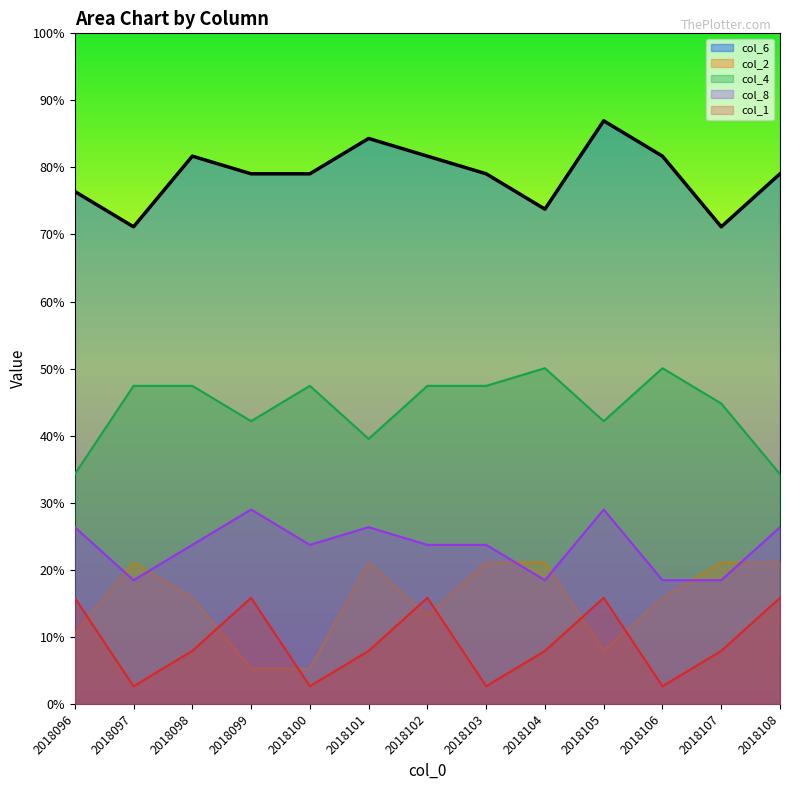

Does the chart display data point markers on the line(s)?

No